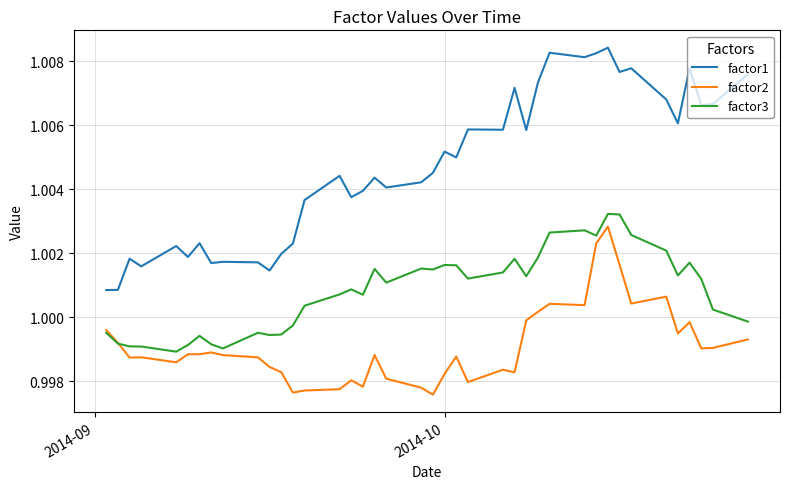

True or false: factor2 and factor1 intersect in this chart.

False